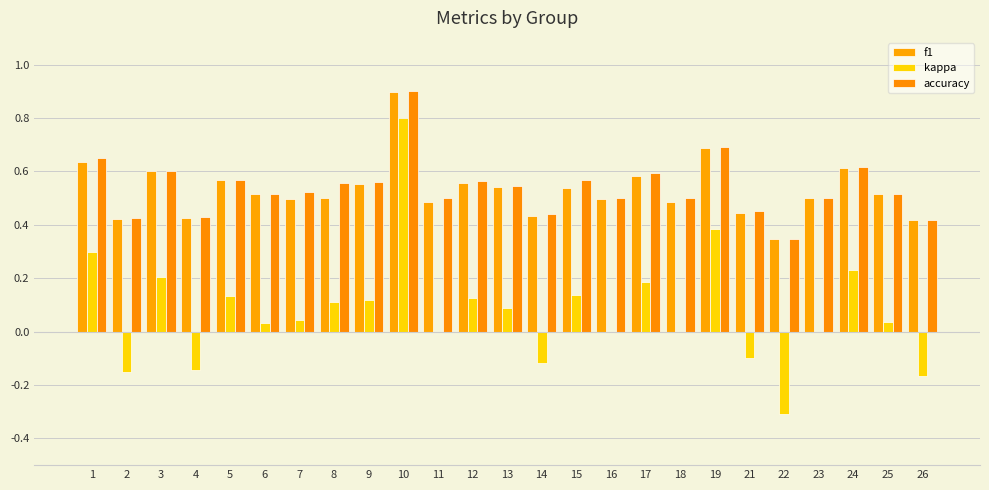

What is the difference between the maximum and minimum values in the f1 series?

0.6